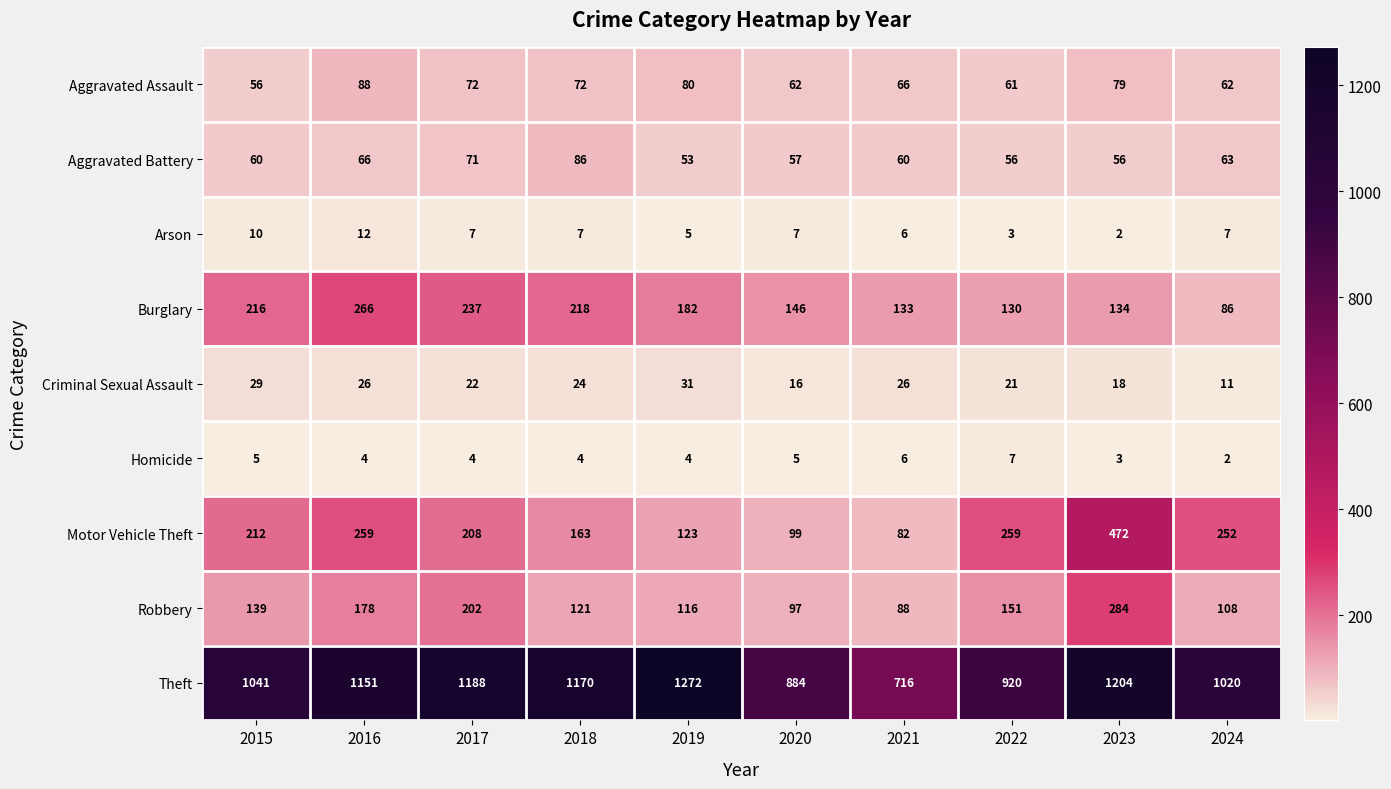

What is the maximum value shown in the chart?

1272